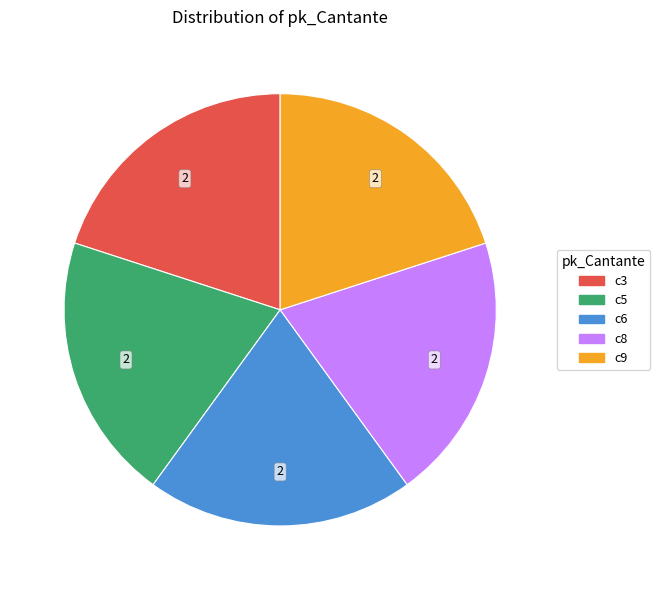

Does any single category account for the majority?

No